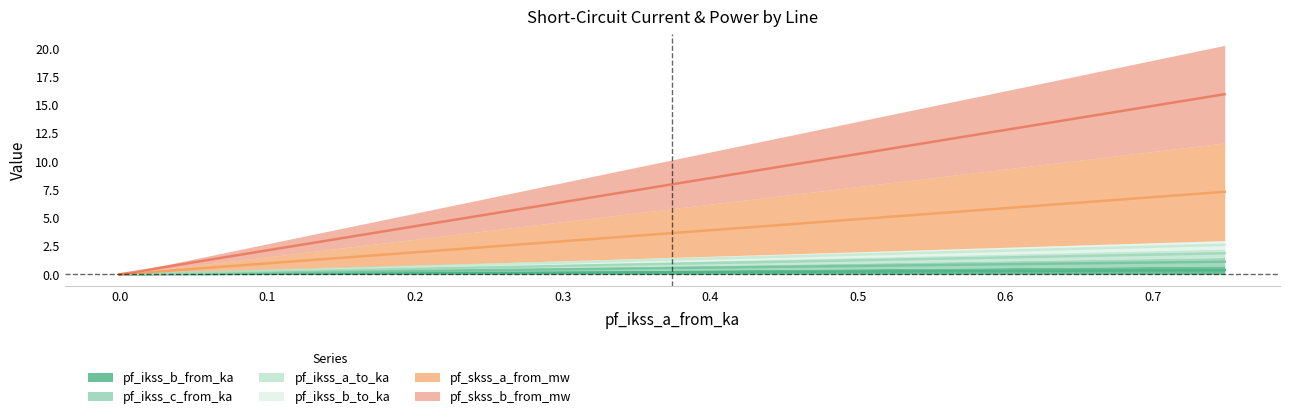

True or false: pf_skss_a_from_mw and pf_ikss_a_to_ka cross at least once.

False